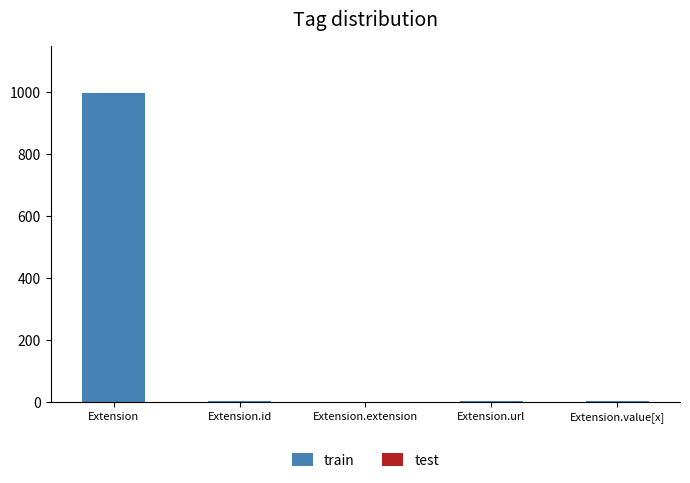

How many categories are shown in the chart?

5